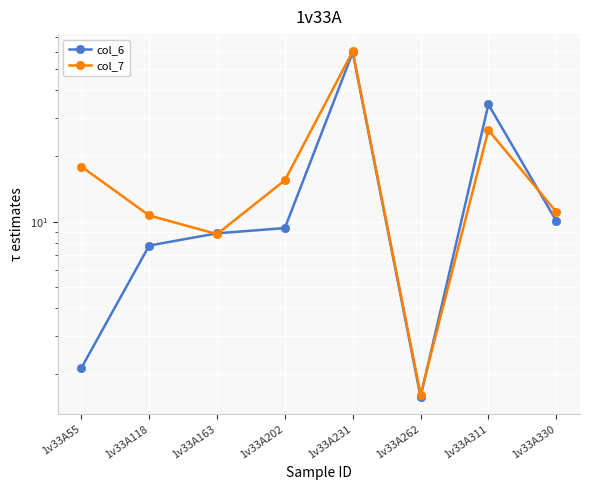

How many times do col_6 and col_7 cross each other?

4